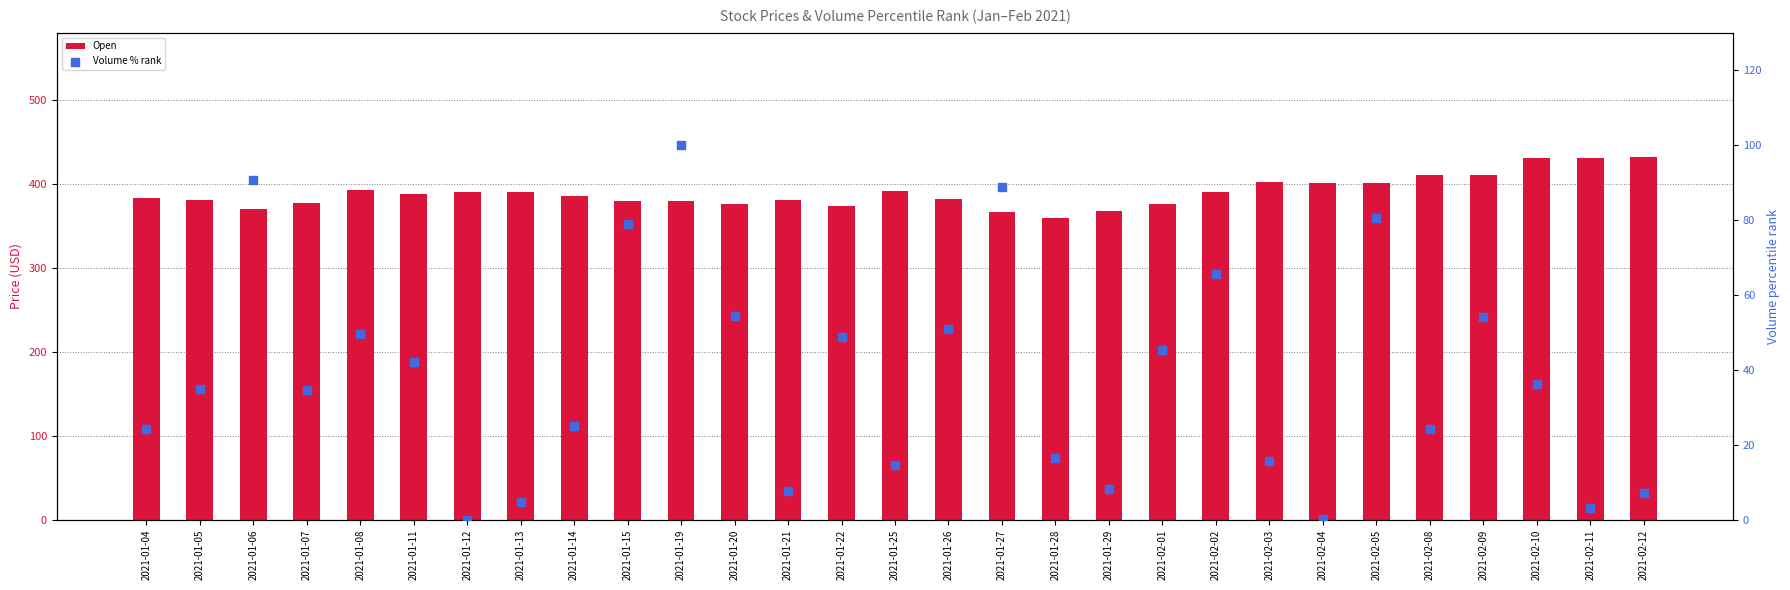

Is the value of Volume % rank at 2021-02-05 greater than the value of Open at 2021-01-14?

No